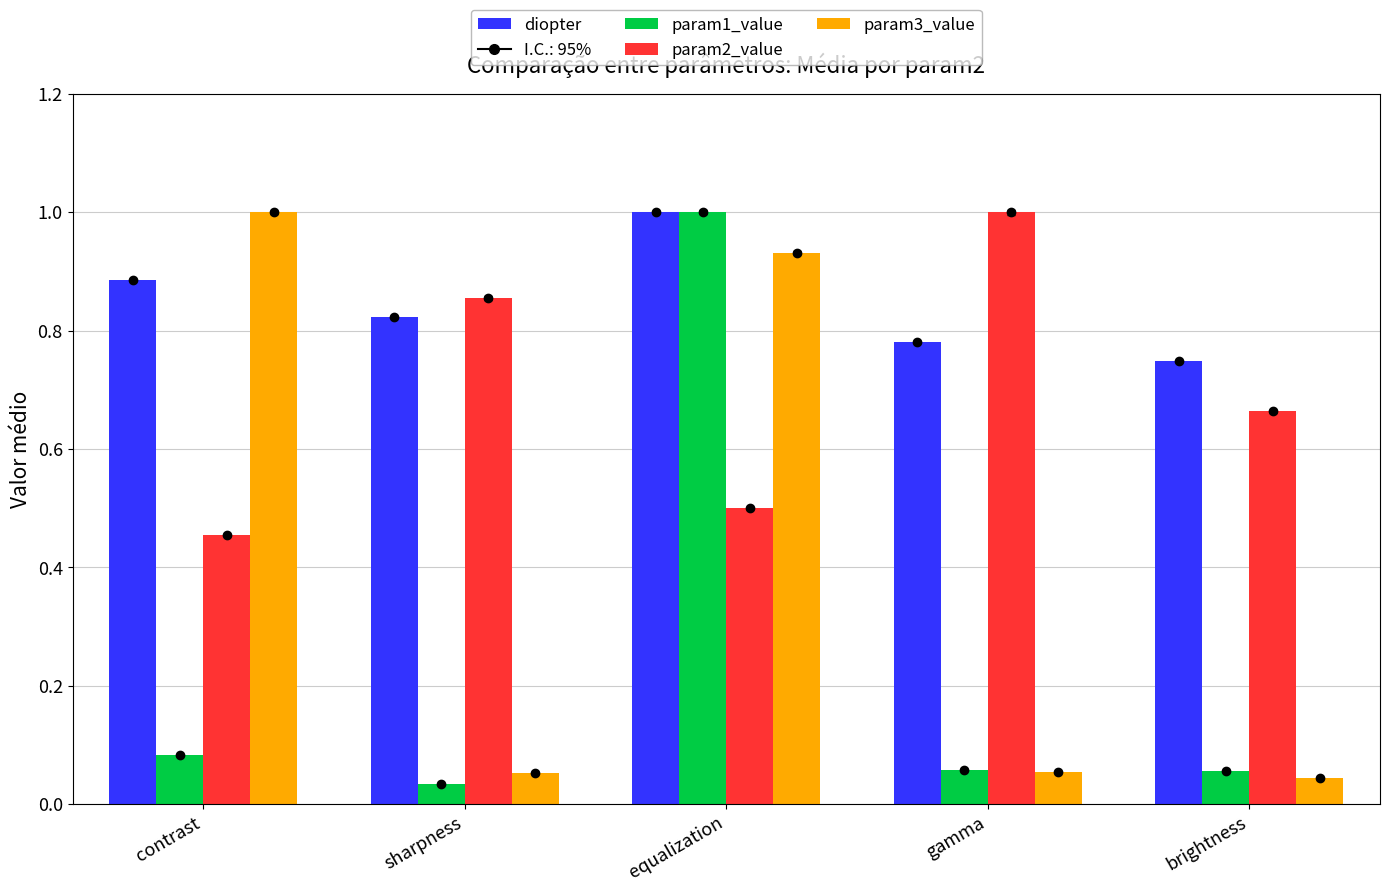

At which label does param2_value reach its minimum?

contrast